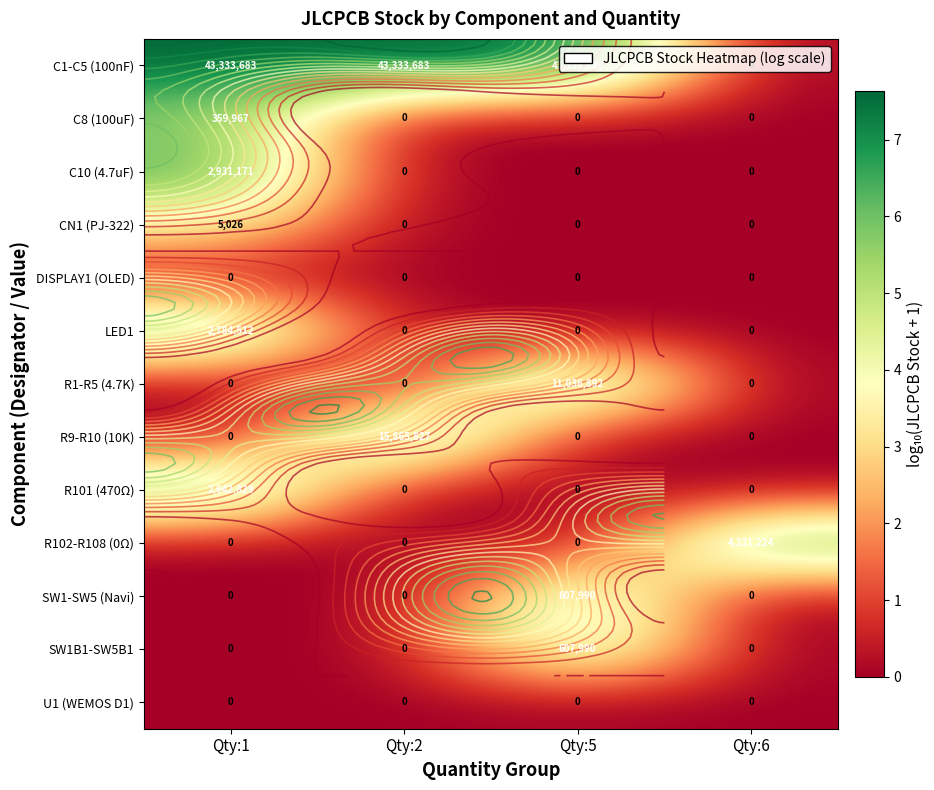

Between Qty:5 and Qty:2, which is larger?

Qty:5